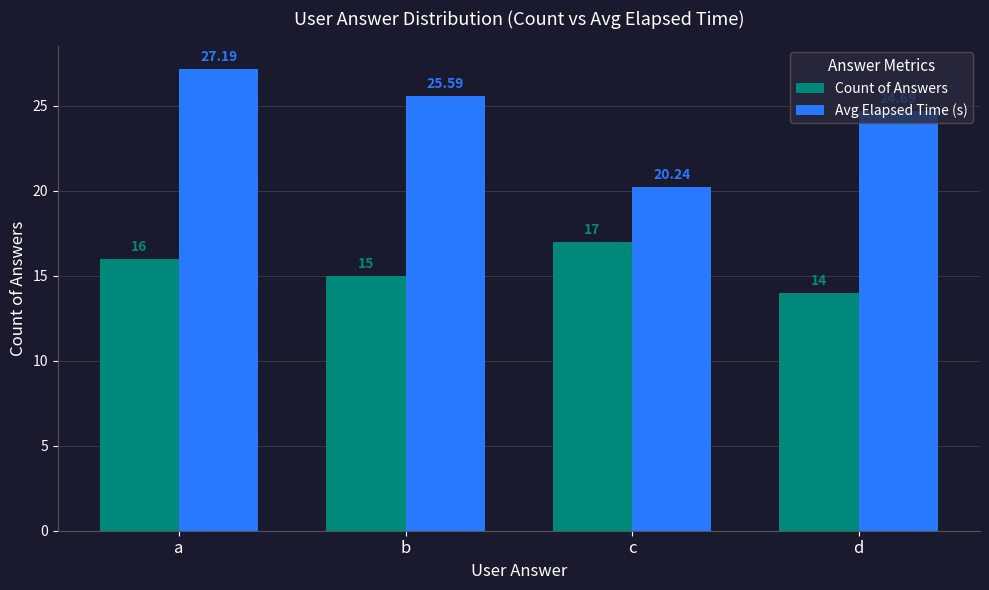

How many groups of bars are there?

4